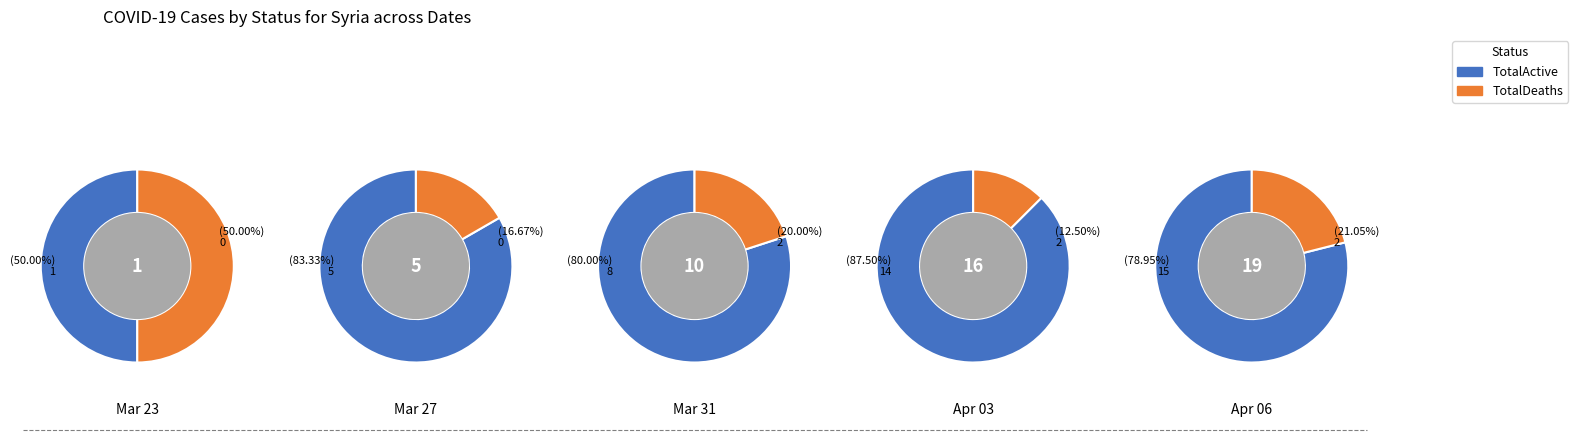

Do 11 and 6 together represent more than half of the pie?

No